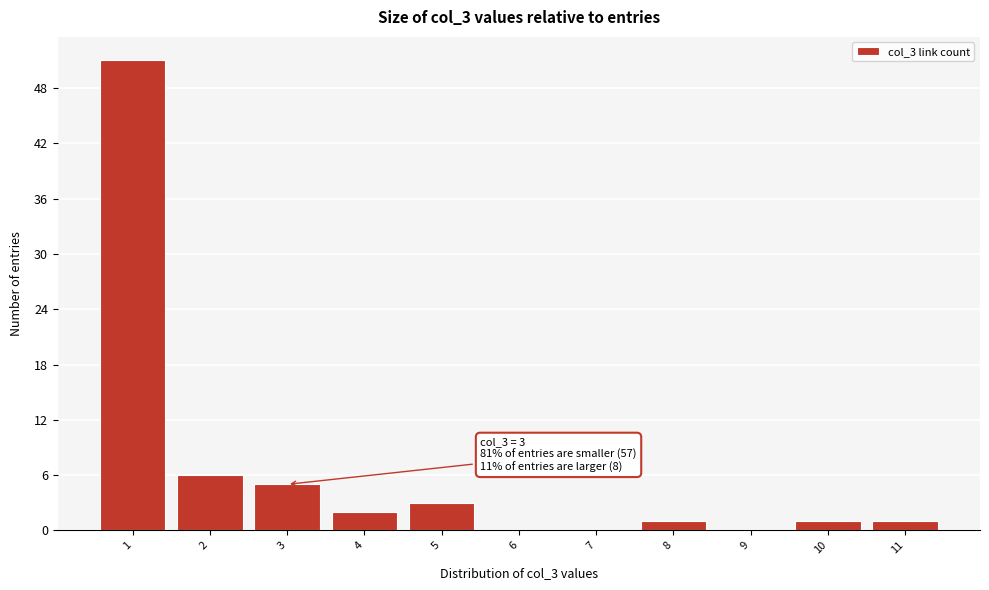

Over which range of the x-axis is the bar tallest?

0.5 to 1.5